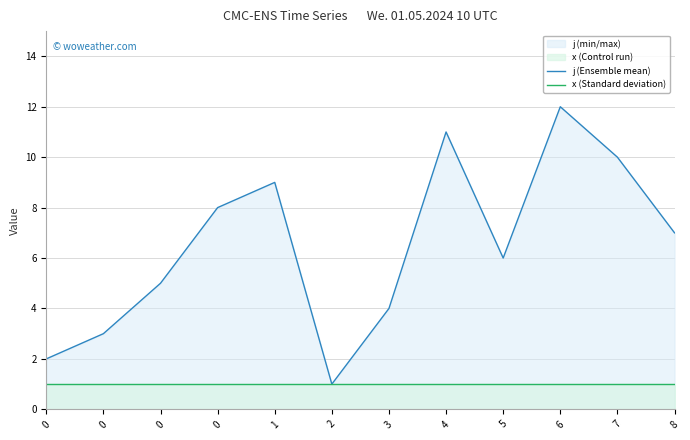

At which label does j (Ensemble mean) reach its peak?

6